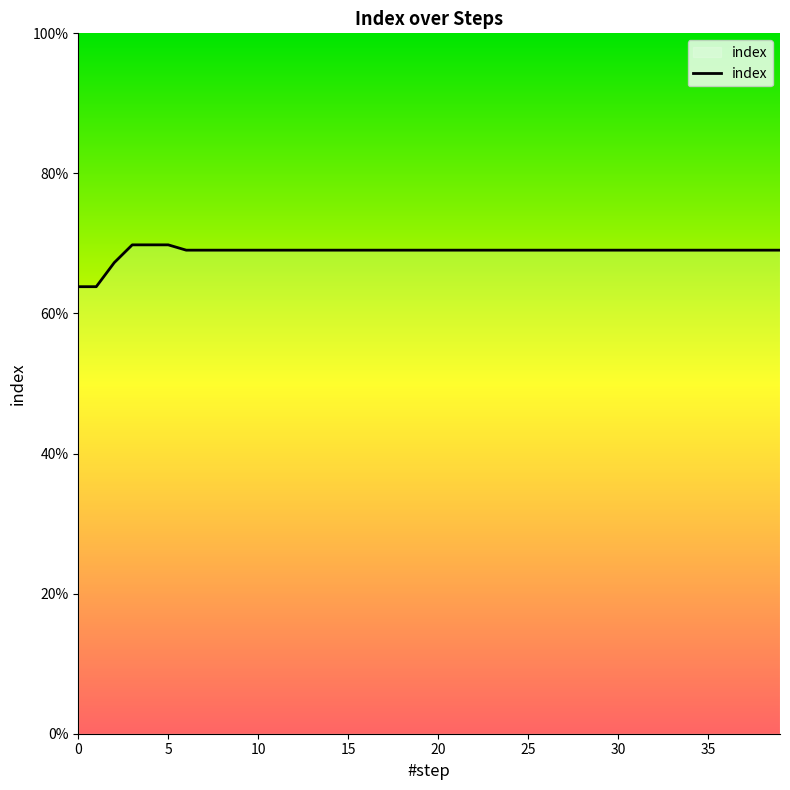

What is the difference between the second highest and second lowest values?

0.1